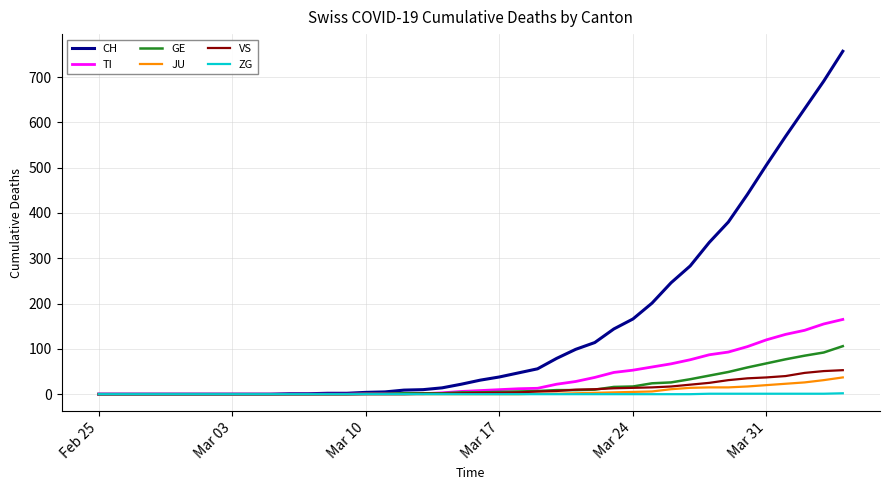

Which series has the widest spread of values?

CH